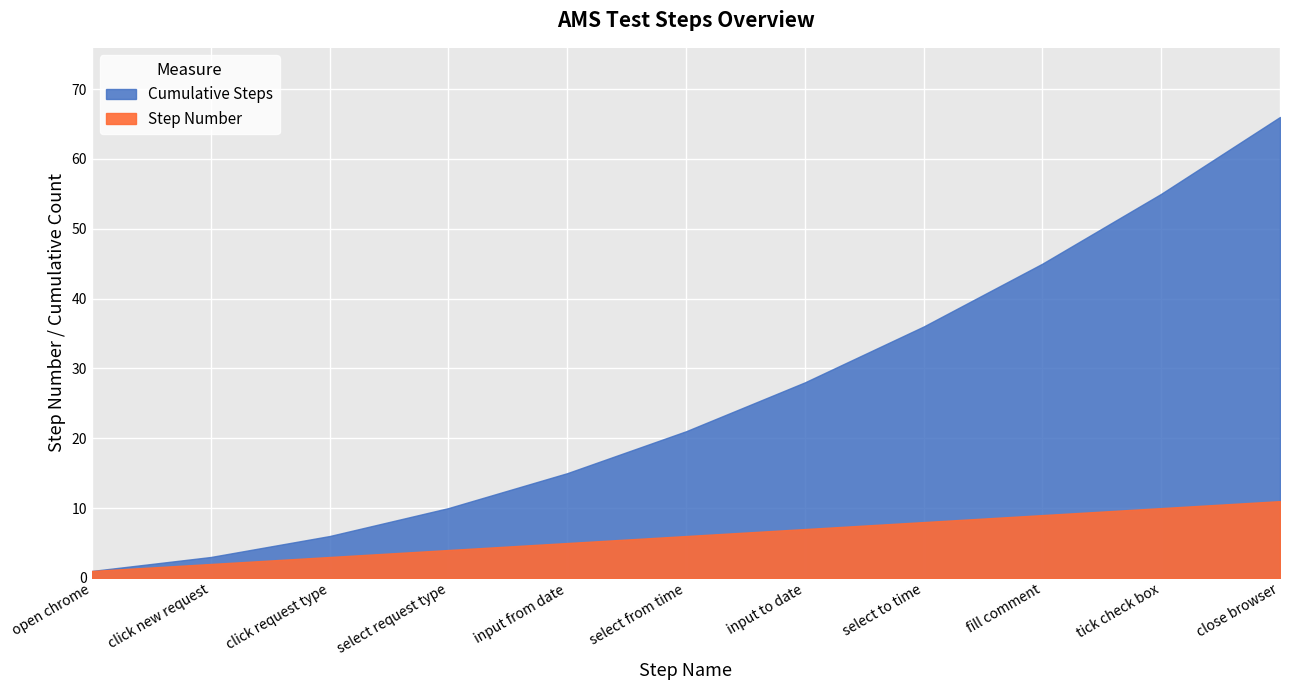

What are all the series names shown in the legend?

Step Number, Cumulative Steps